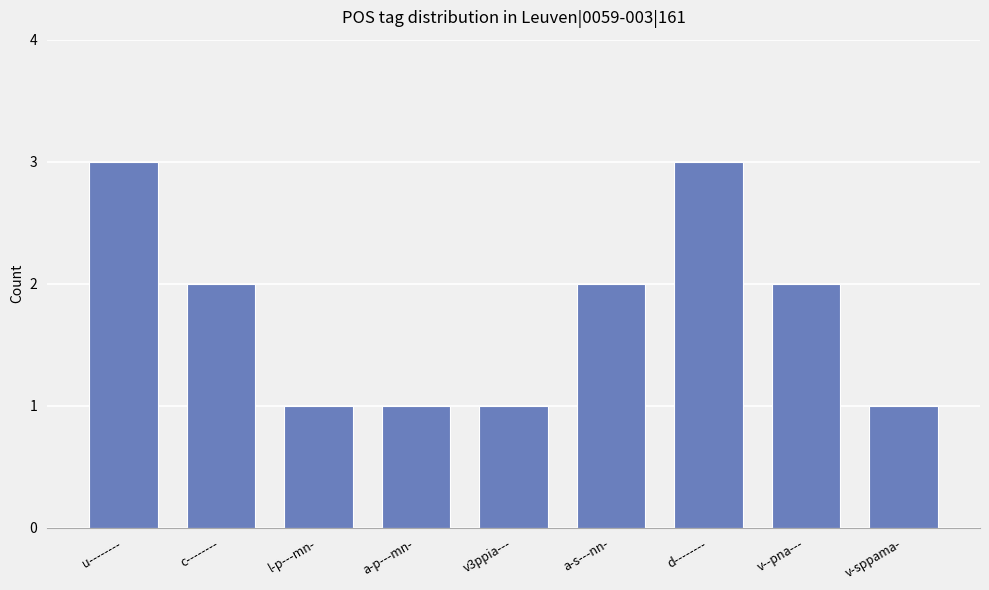

The chart shows a value of 3 at d--------. True or false?

True